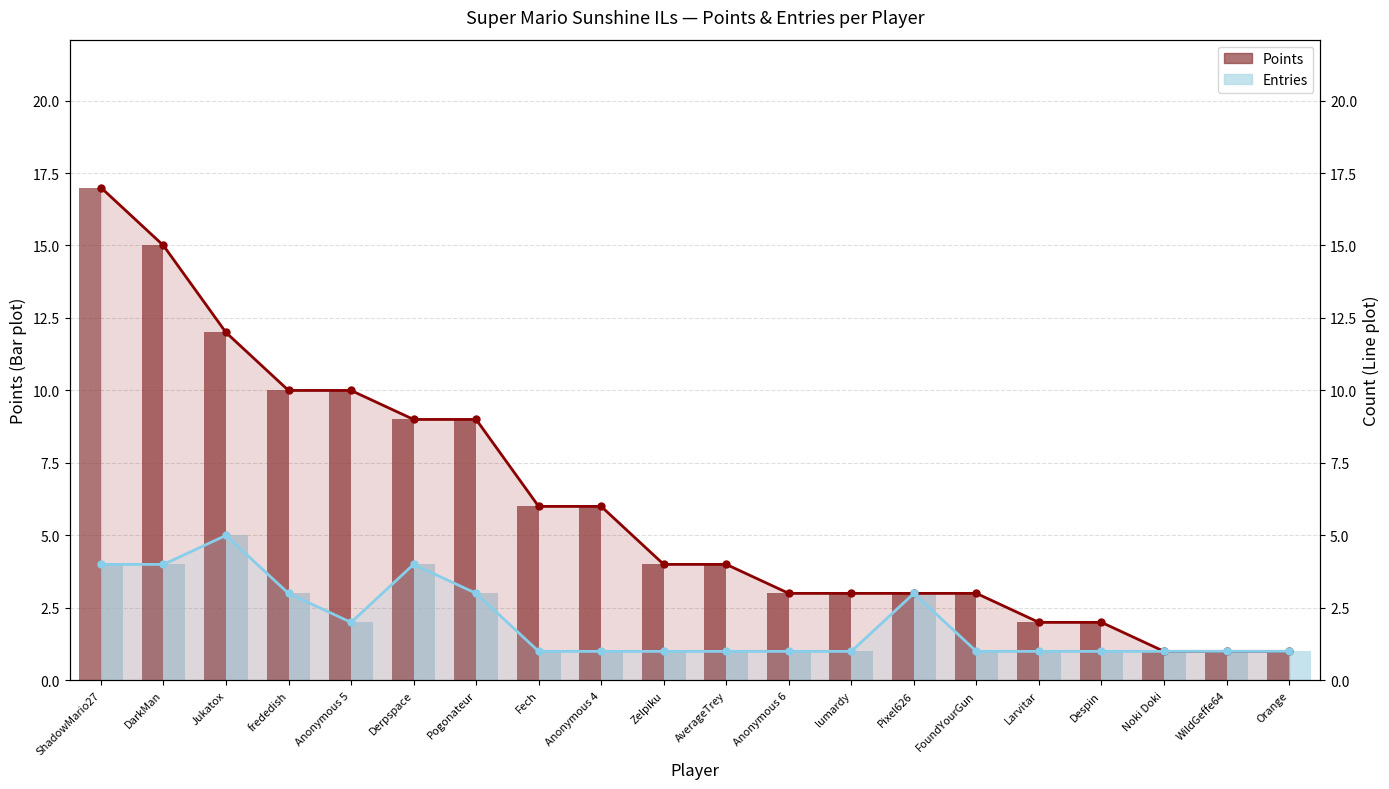

List the series in order of their peak value, highest first.

Points, Points (Line), Entries, Entries (Line)